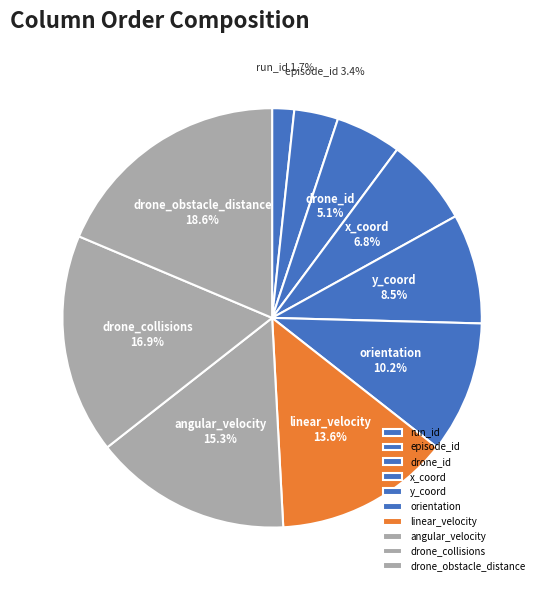

True or false: orientation accounts for 23% of the total.

False